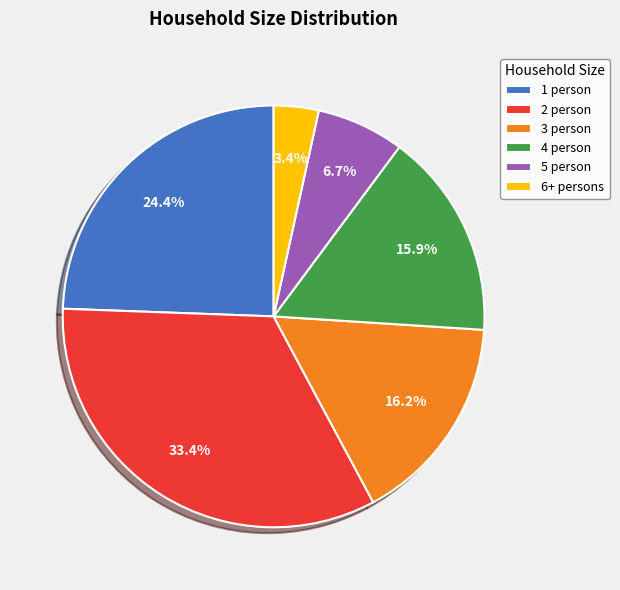

The 1 person slice represents 18% of the pie. True or false?

False